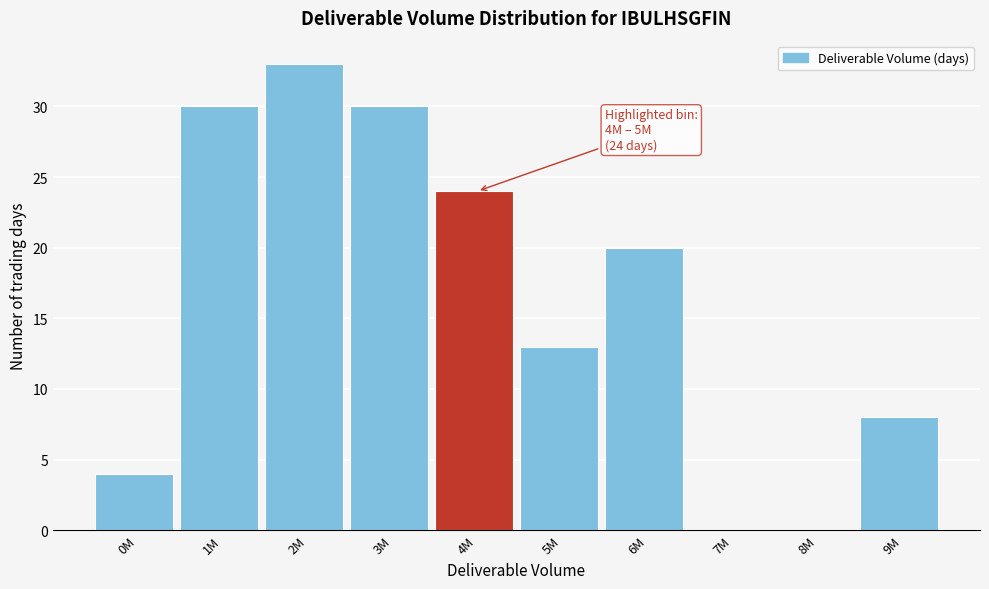

Reading right to left, extract all data points from this chart.

9M=8	8M=0	7M=0	6M=20	5M=13	4M=24	3M=30	2M=33	1M=30	0M=4